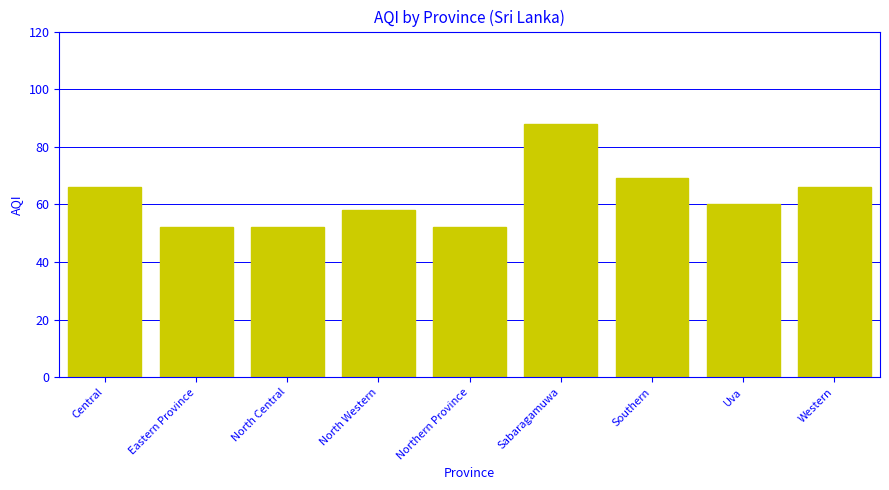

What is the sum of all values?

563